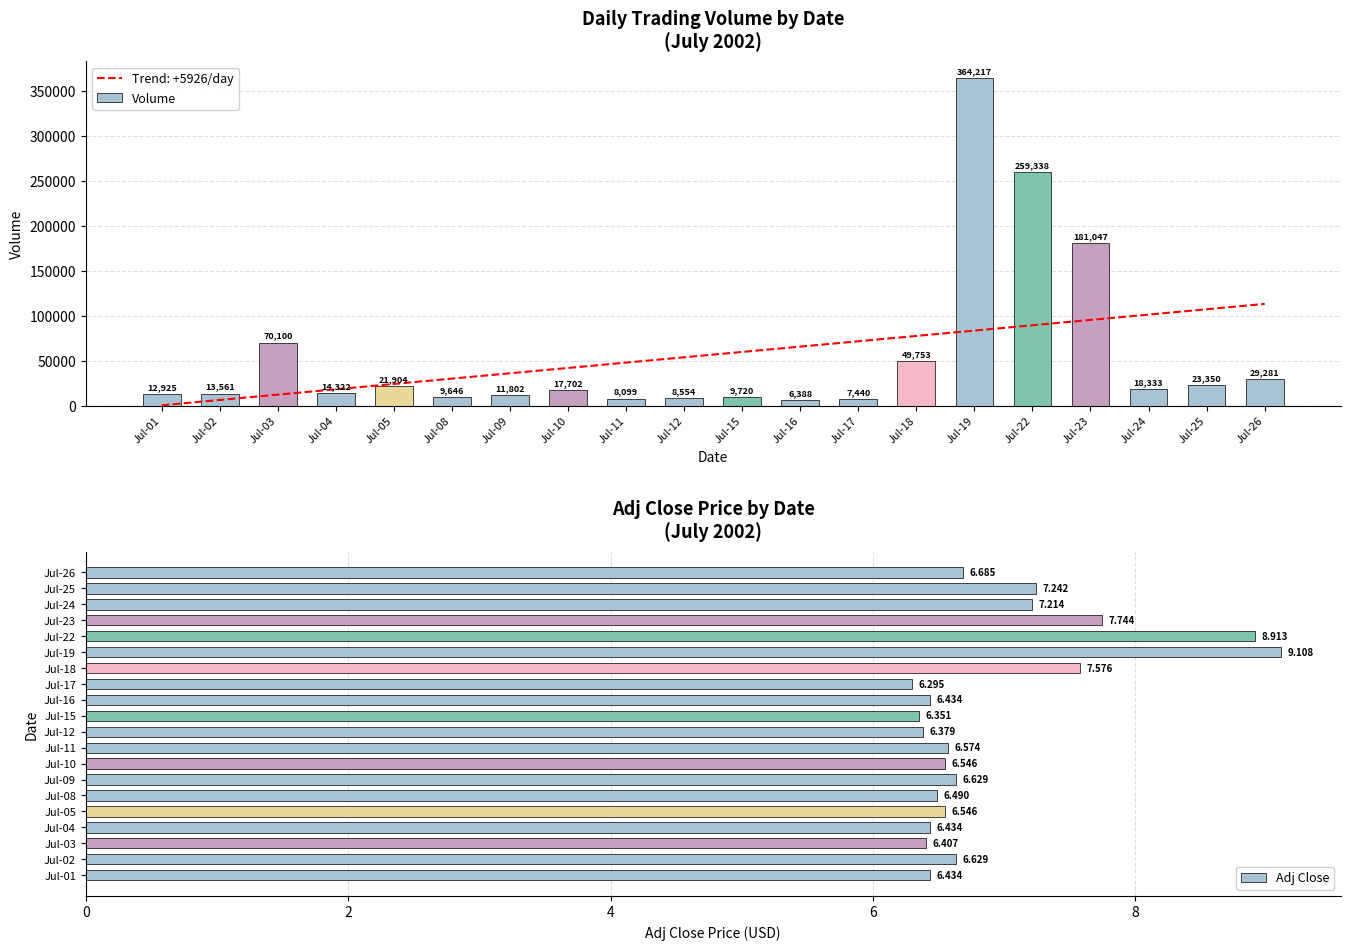

What is the sum of the Volume values at Jul-18 and Jul-09?

61555